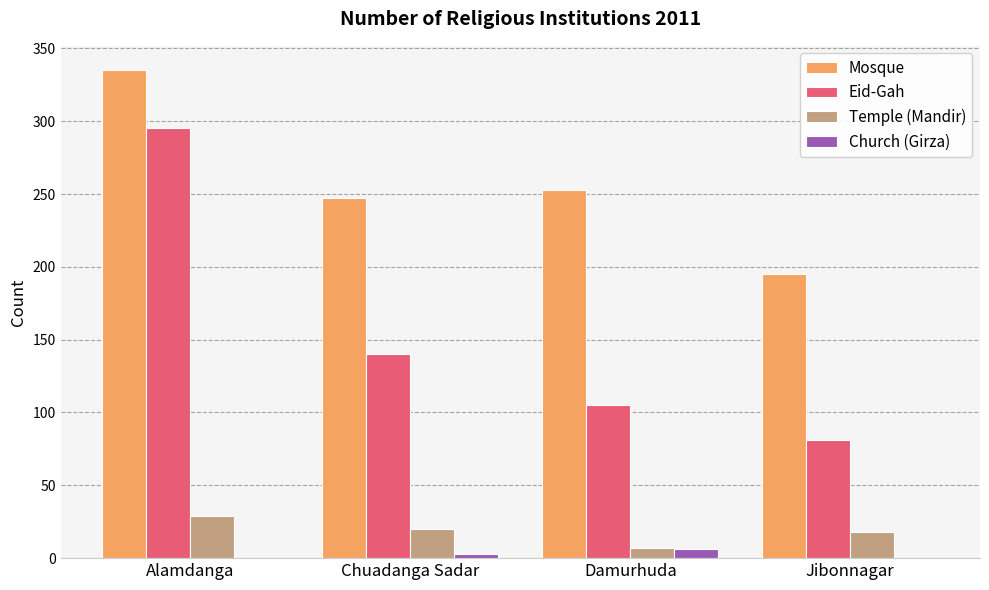

What are all the series names shown in the legend?

Mosque, Eid-Gah, Temple (Mandir), Church (Girza)